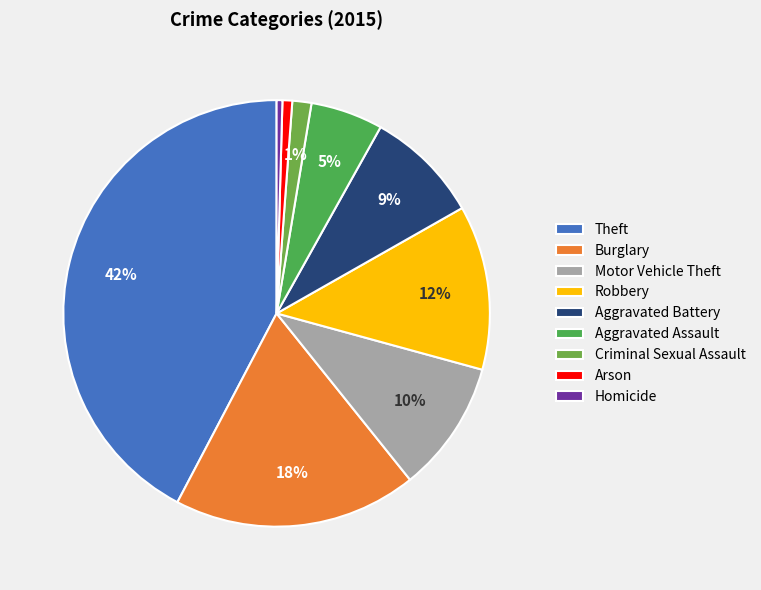

What is the ratio of the value at Robbery to the value at Theft?

0.3